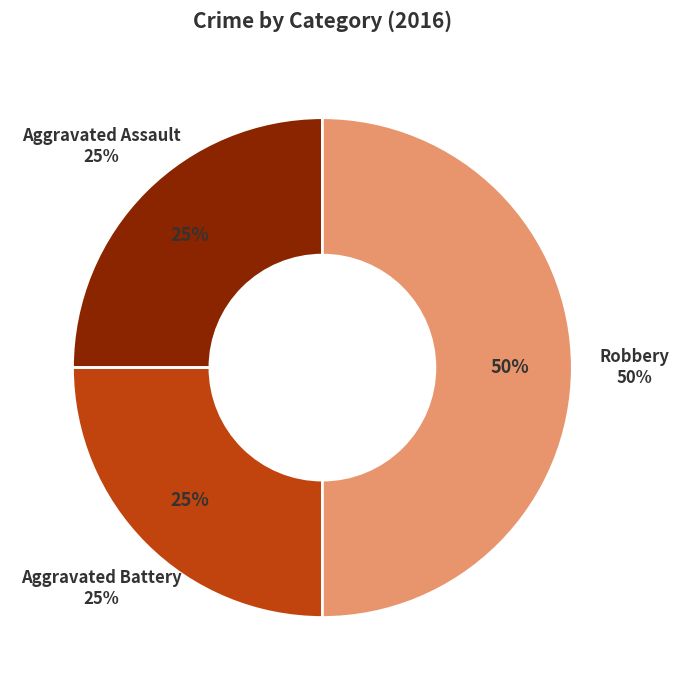

Does Aggravated Battery account for over 50% of the chart?

No